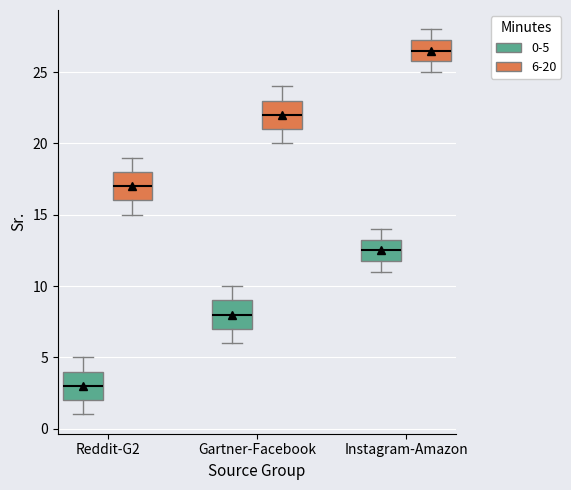

Which box has the lowest median line?

Reddit-G2 (0-5)